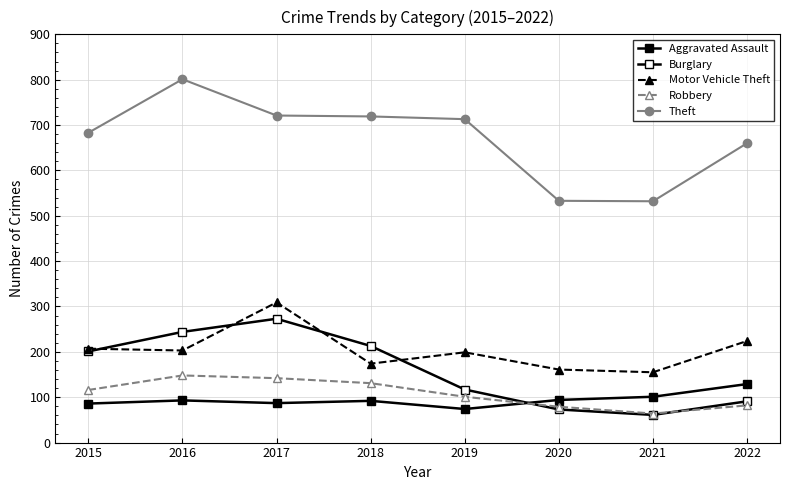

Count the number of data series in this chart.

5